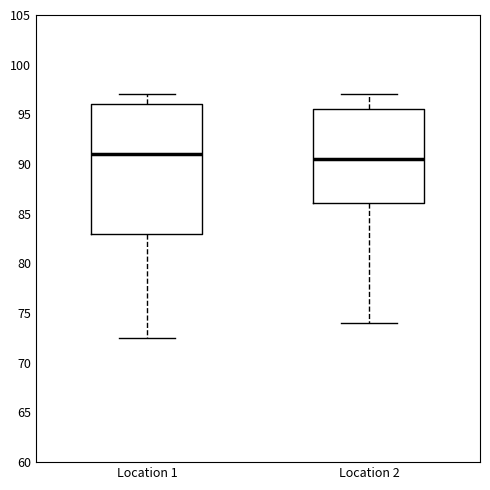

Reading left to right, read every box against the y-axis: the position of its median line, the range the box covers, and the ends of its whiskers. The values are not printed on the chart, so give them approximately, as read against the axis.

Location 1: median 91.0, box 83.0 to 96.0, whiskers 72.5 to 97.0
Location 2: median 90.5, box 86.0 to 95.5, whiskers 74.0 to 97.0